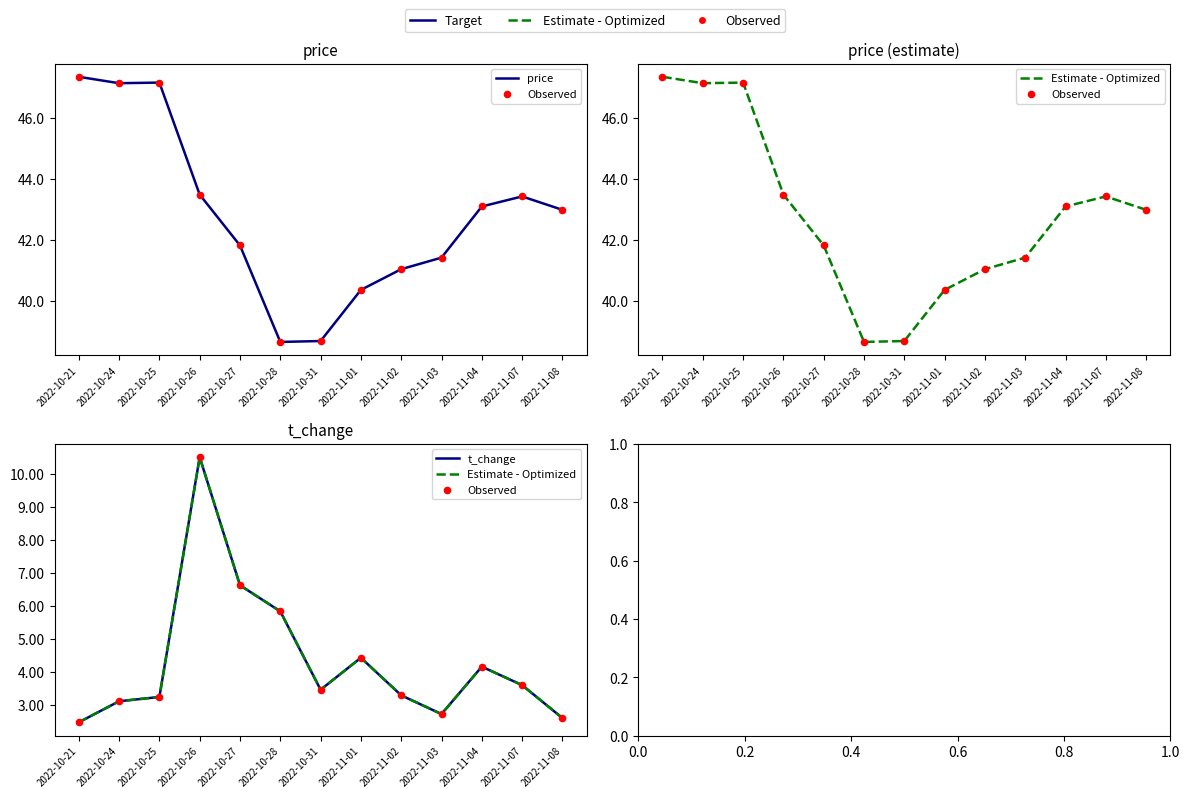

What are all the series names shown in the legend?

price, Observed, Estimate - Optimized, t_change